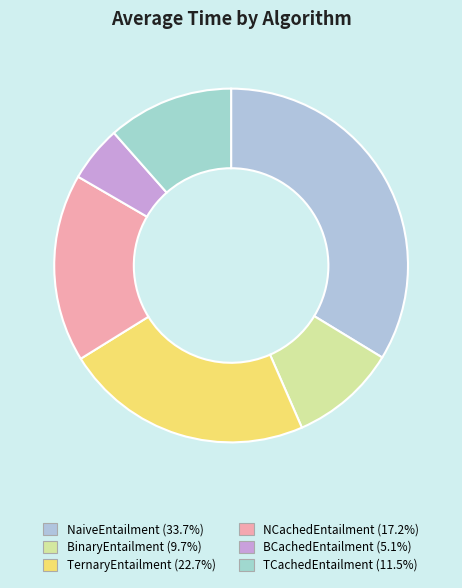

Rank the categories by value from lowest to highest.

BCachedEntailment, BinaryEntailment, TCachedEntailment, NCachedEntailment, TernaryEntailment, NaiveEntailment